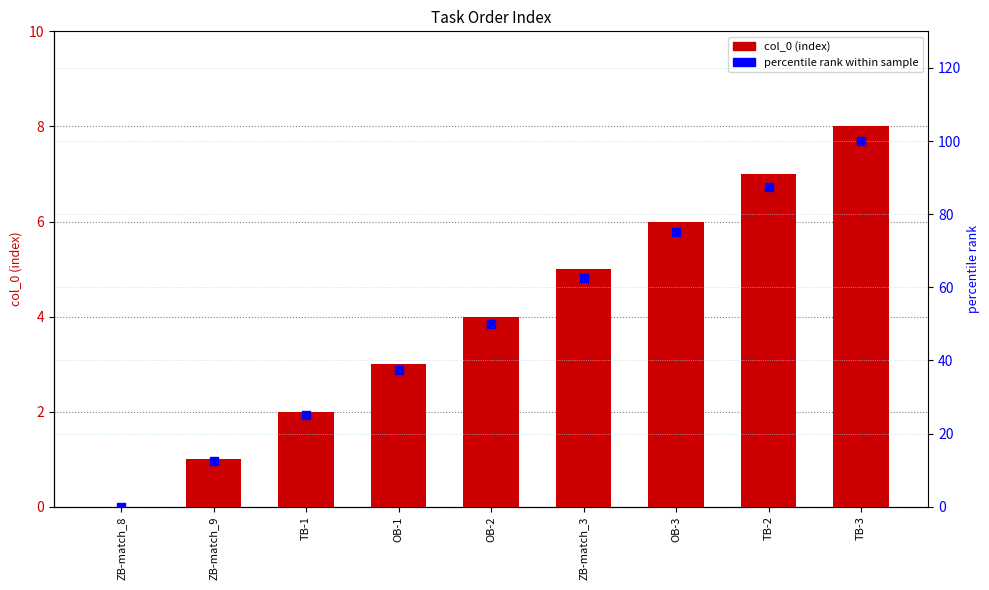

What is the total value across all series at OB-1?

40.5